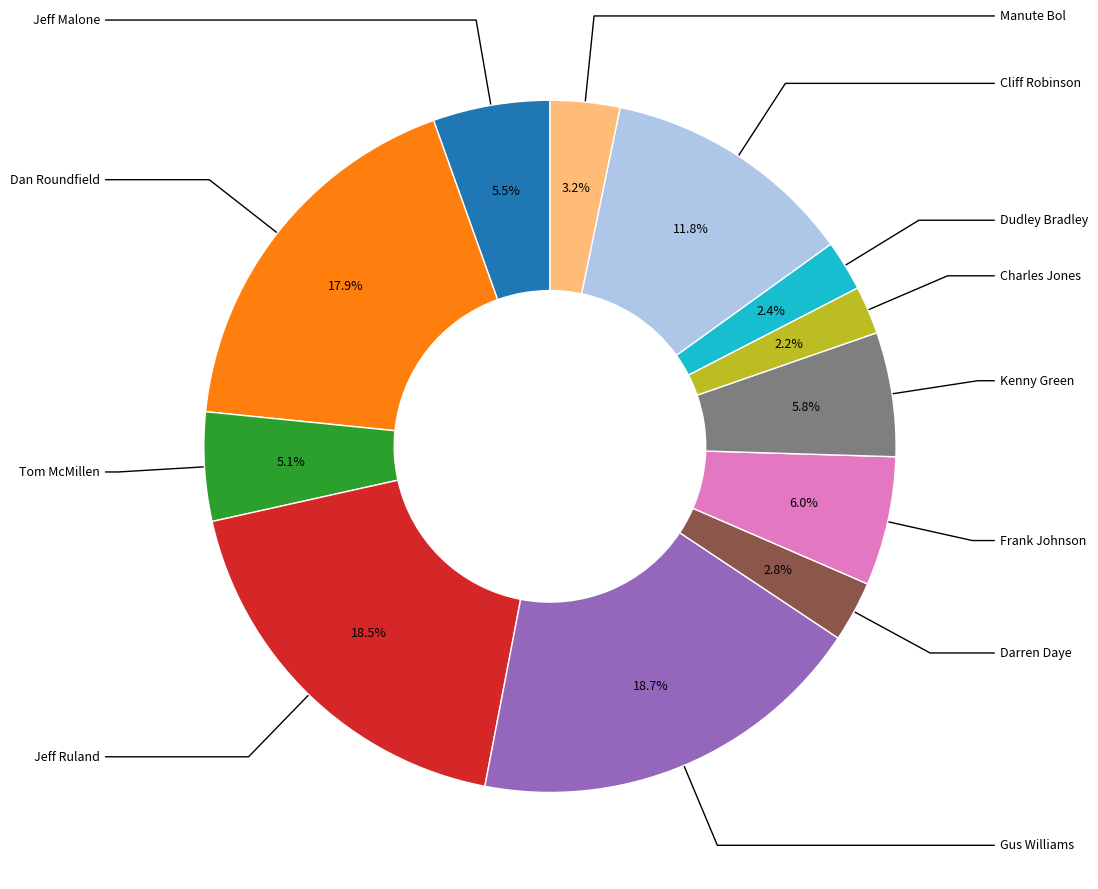

How many slices are in this pie chart?

12